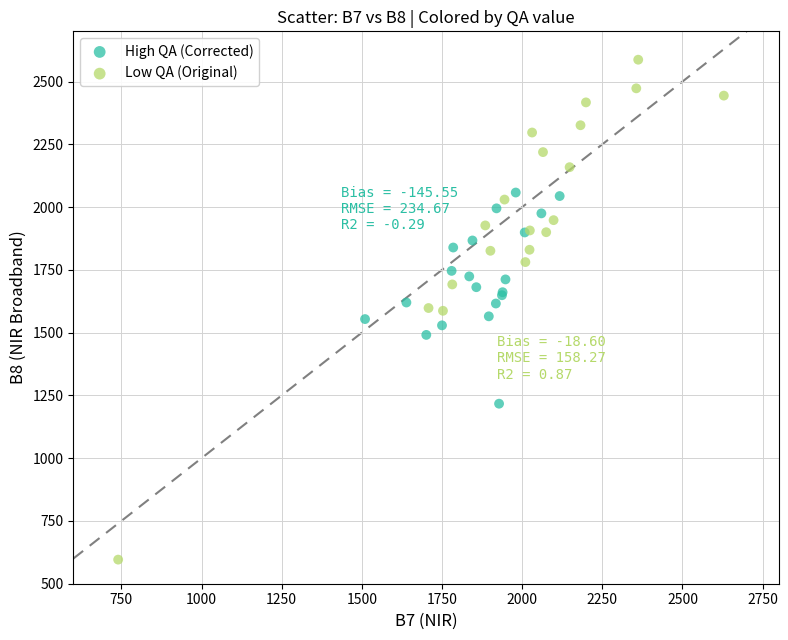

Which series has the largest Y range (max minus min)?

Low QA (Original)